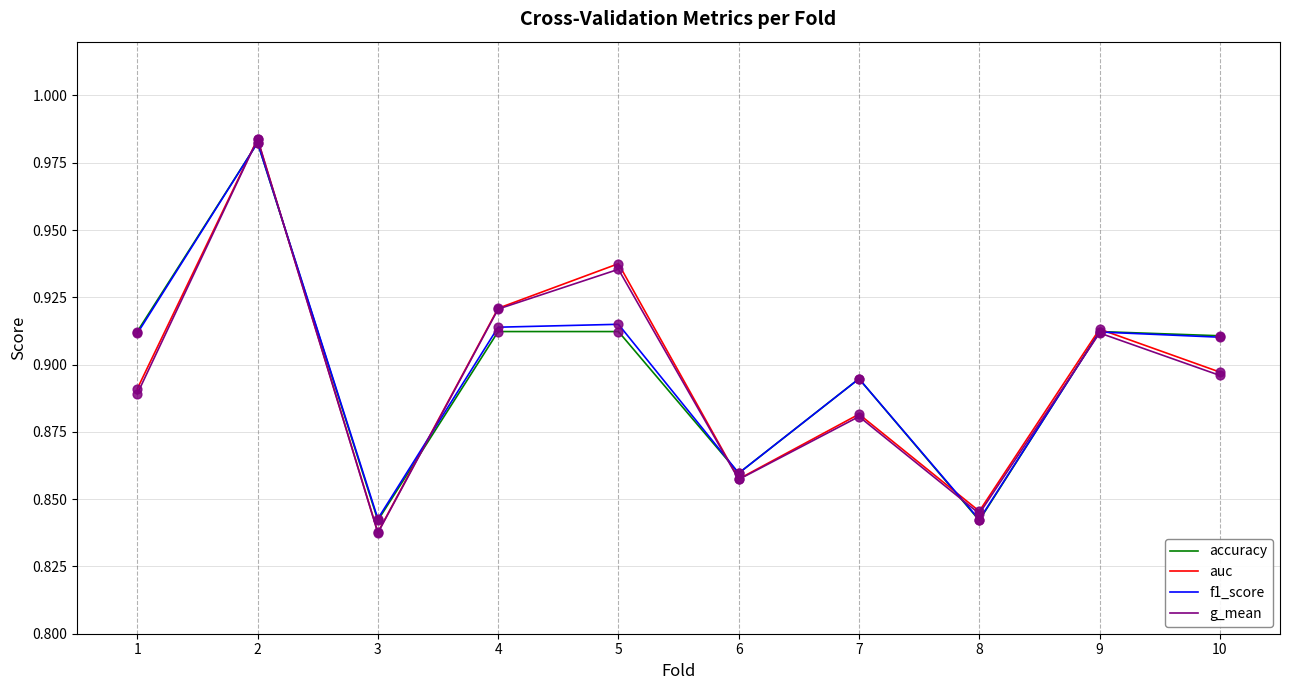

Between 5 and 6, which series saw the biggest shift?

auc